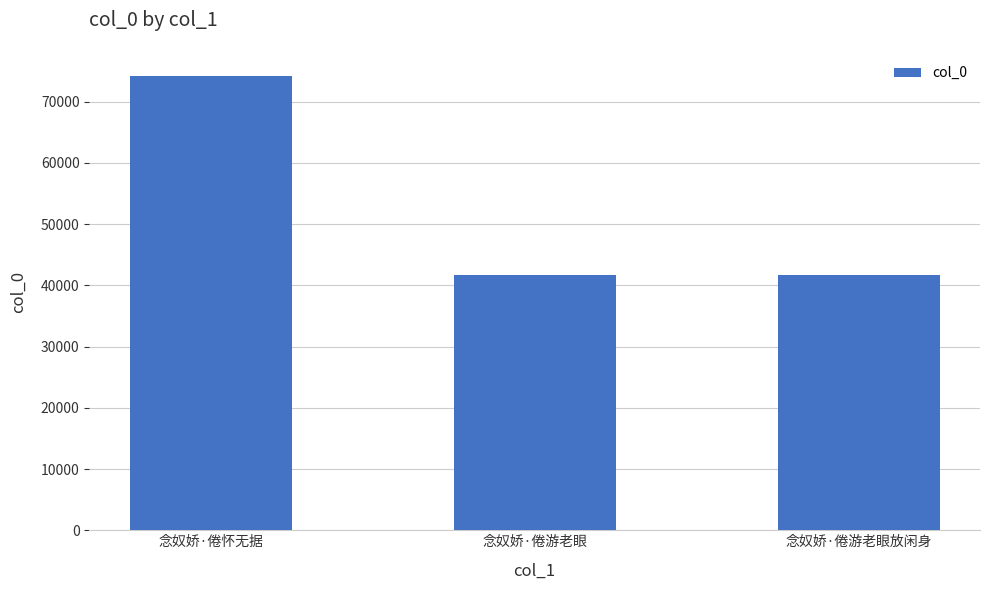

Does the chart contain any negative values?

No